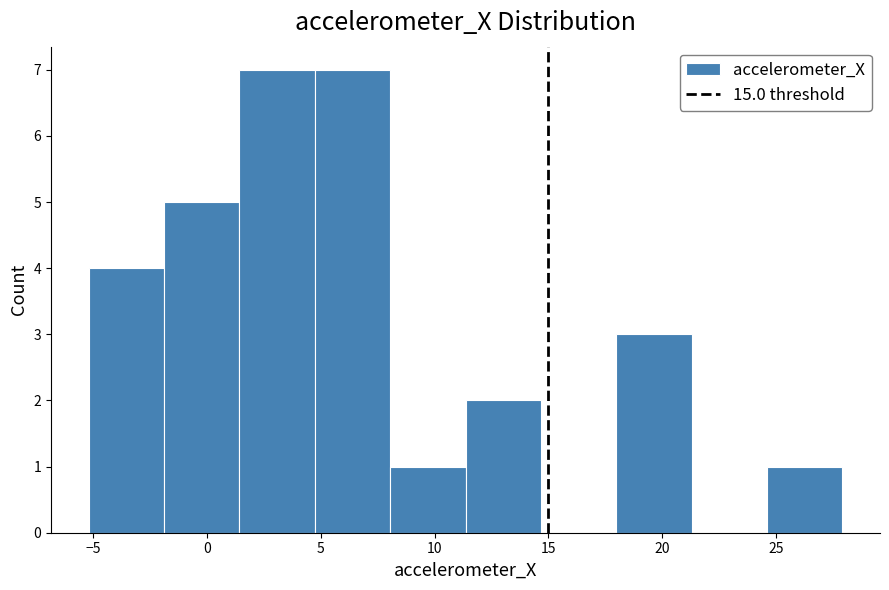

What is the height of the bar covering 8.0 to 11.5 on the x-axis? Neither the bar edges nor the heights are printed on the chart, so give them approximately, as read against the axes.

1